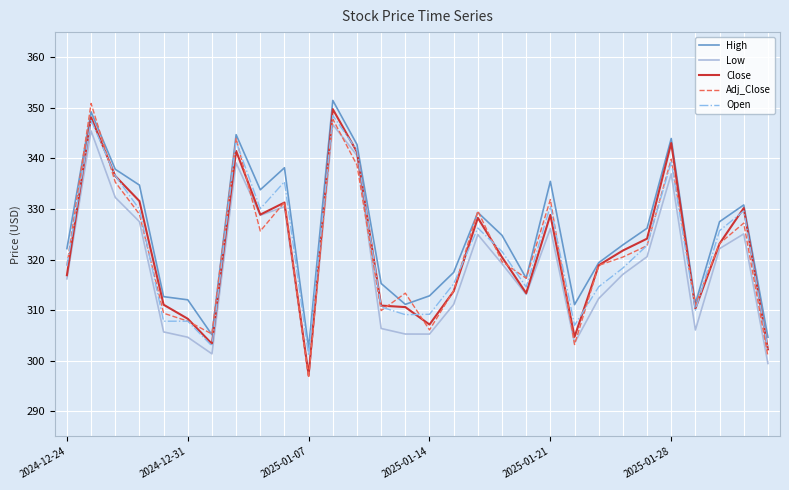

What is the maximum value shown in the chart?

351.5